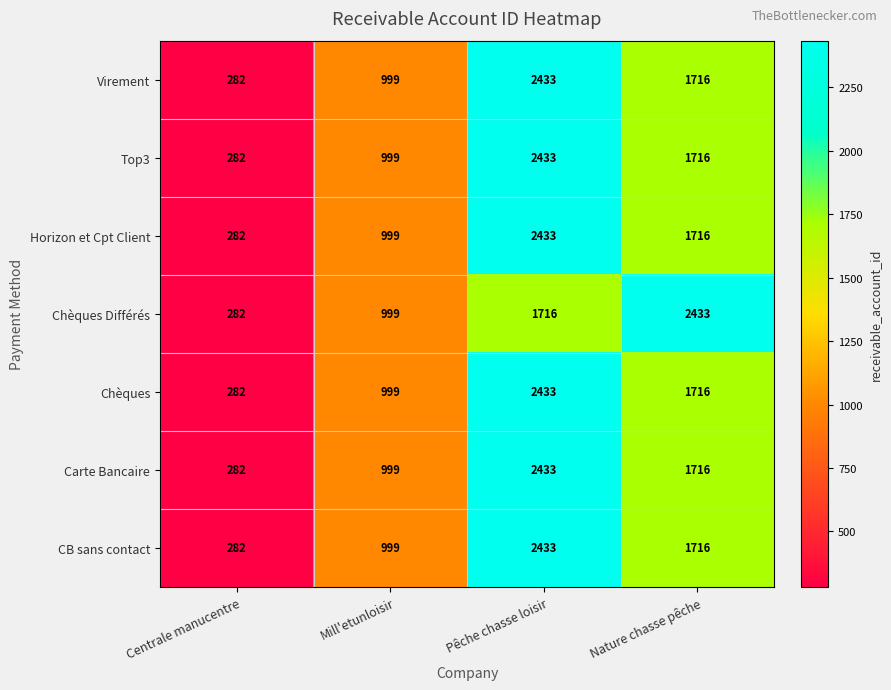

Count the number of data series in this chart.

7